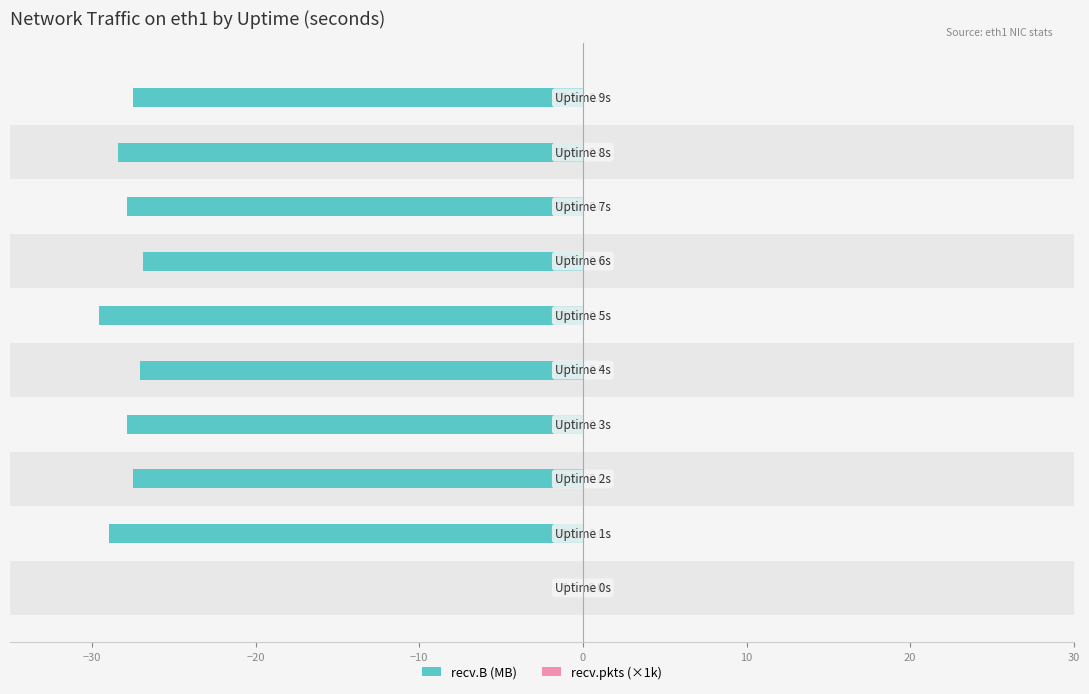

What position from the right is 9?

1